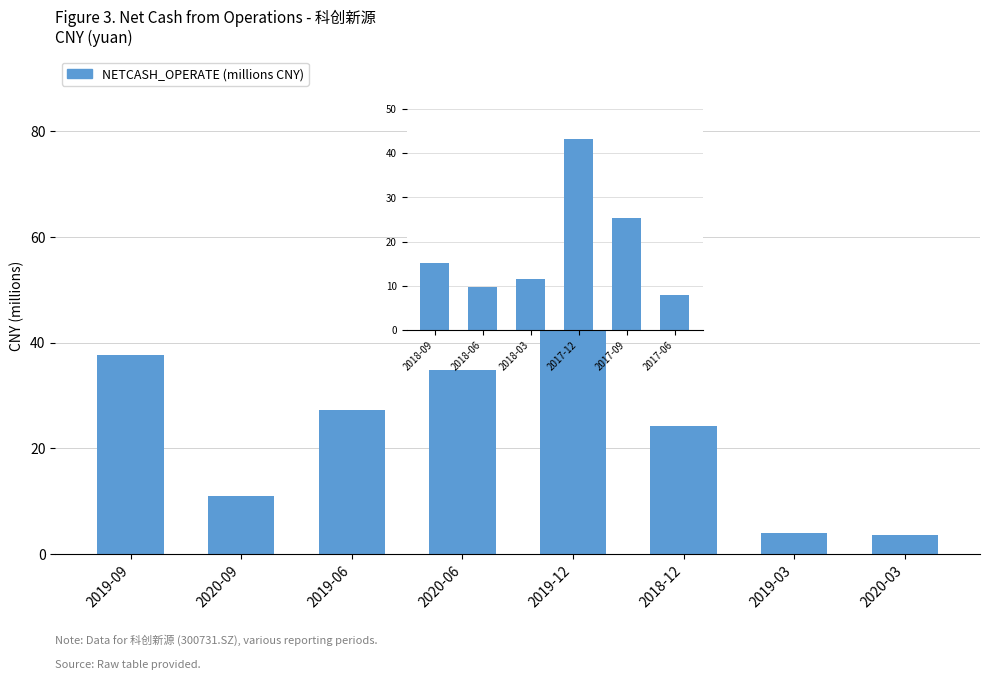

What is the ratio of the value at 2020-06 to the value at 2019-12?

0.5